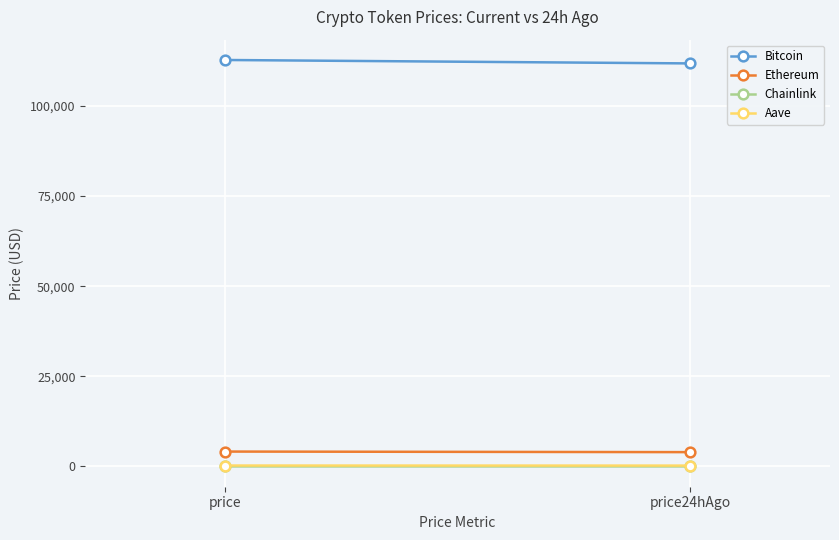

What value does the Bitcoin series have at price?

112733.0